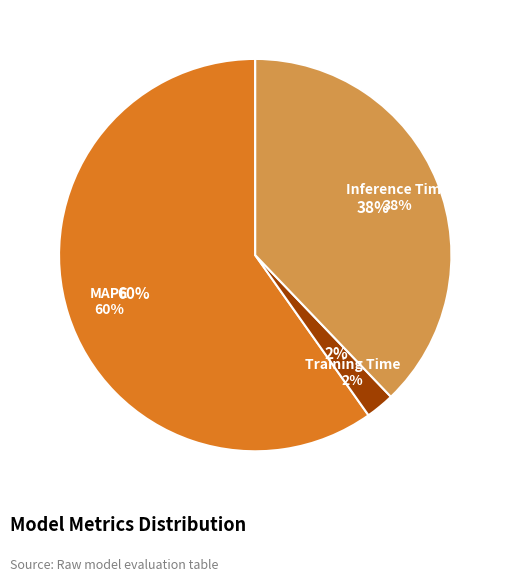

The Inference Time slice represents 38% of the pie. True or false?

True